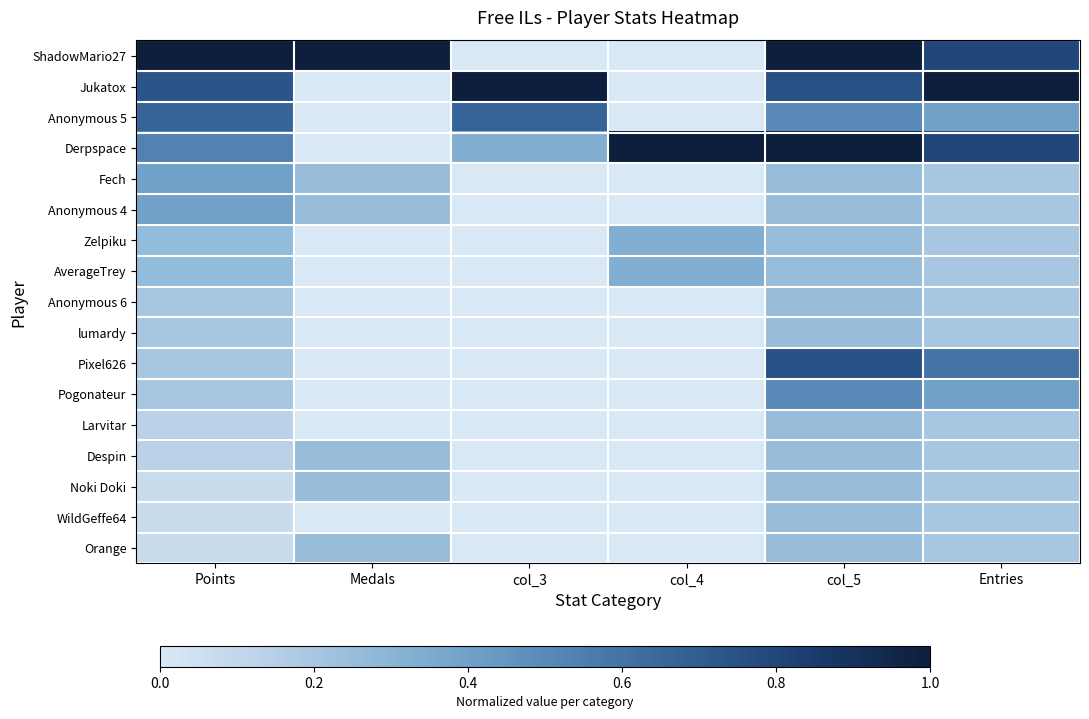

Count the number of categories in the chart.

6